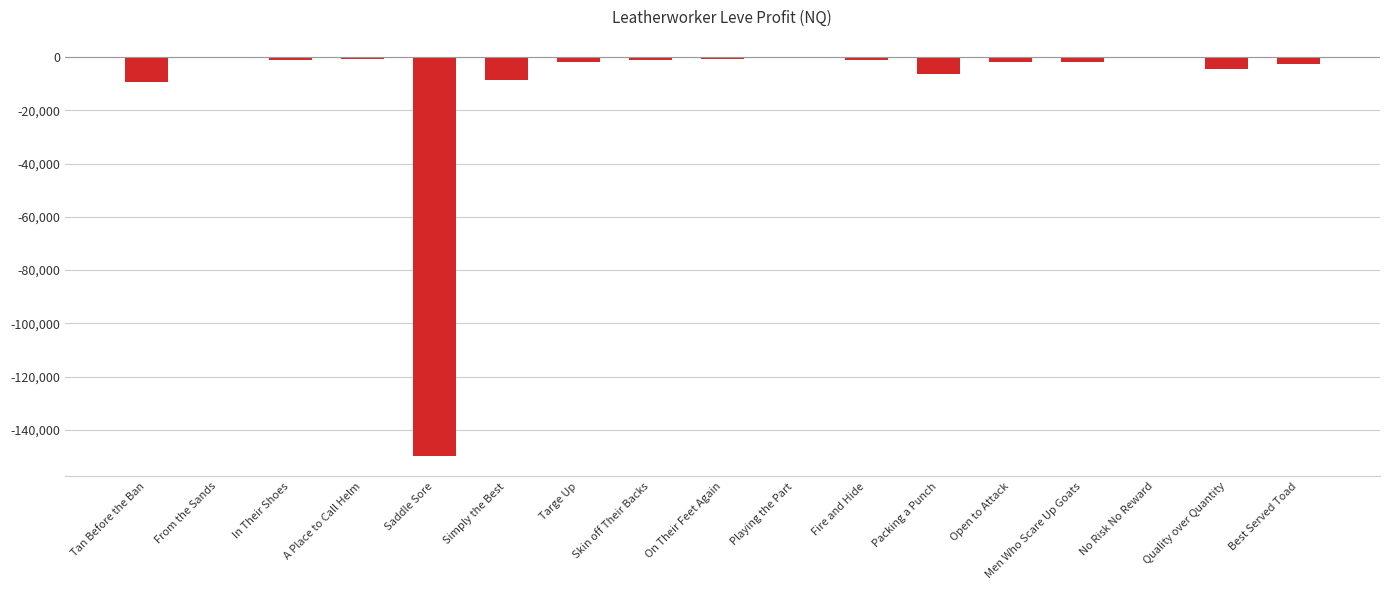

Read the value at Saddle Sore.

-149956.7